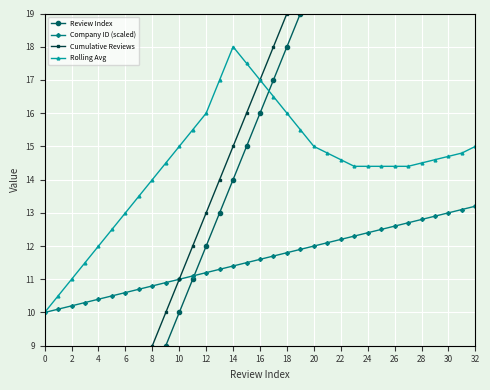

The value of Company ID (scaled) at 0 is 10.0. True or false?

True